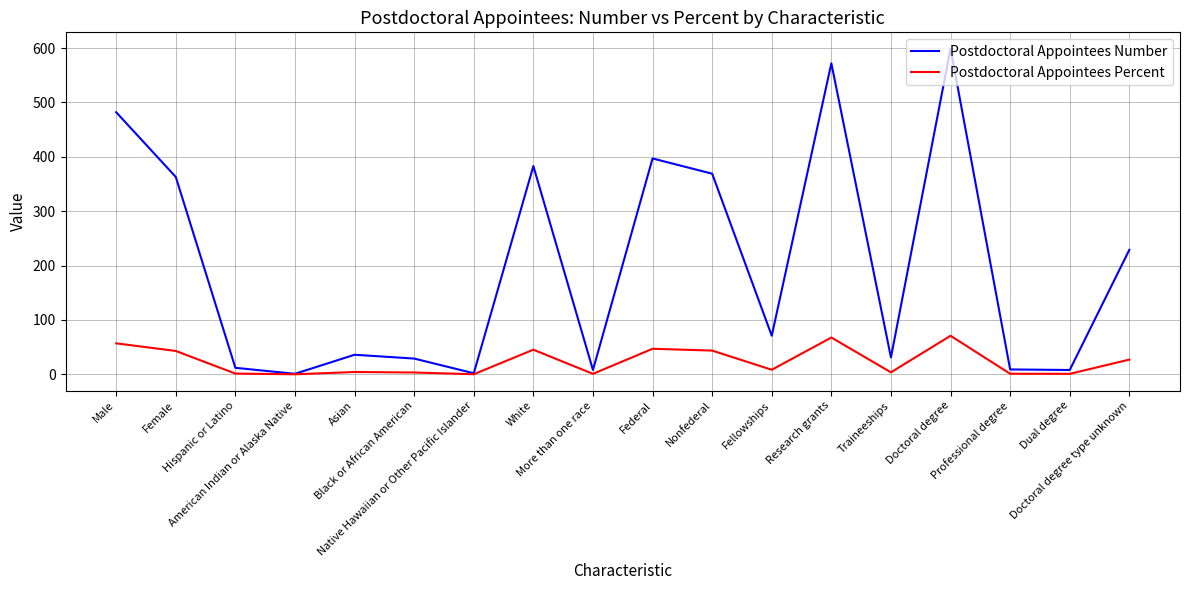

Which series has the largest range (max minus min)?

Postdoctoral Appointees Number